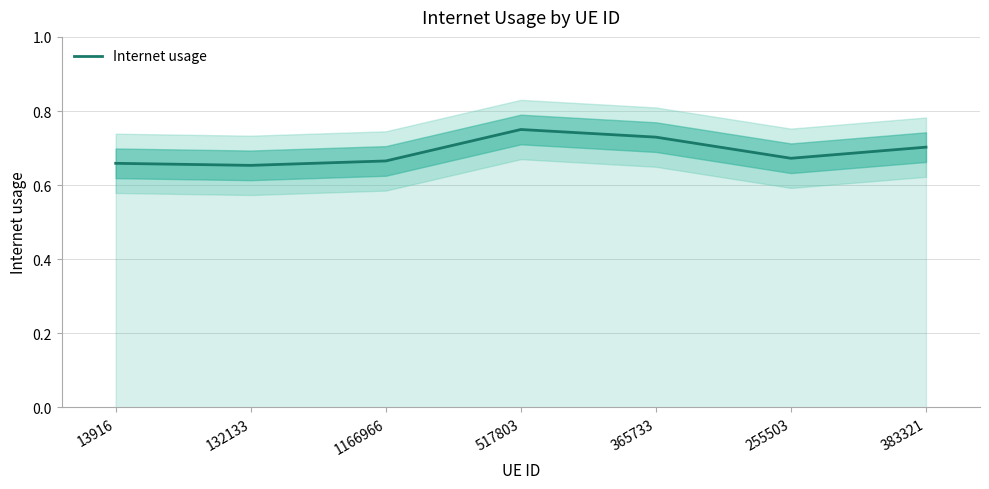

What is the minimum value shown in the chart?

0.7